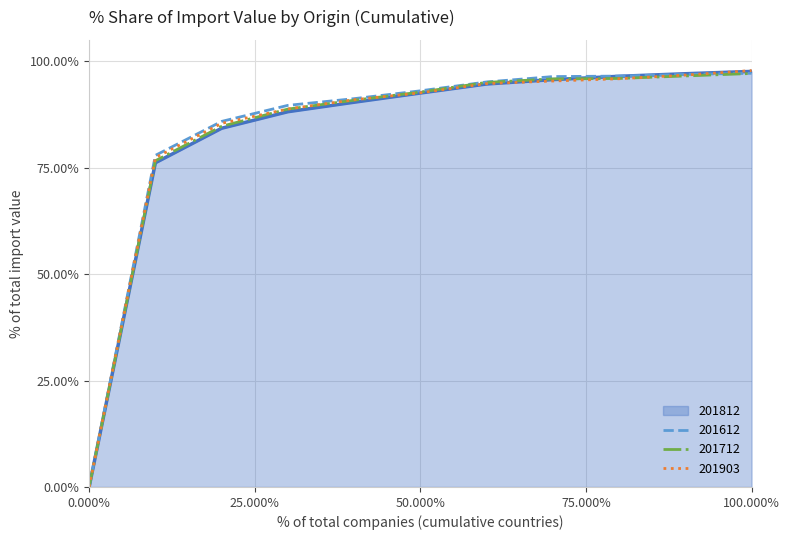

What is the greatest value displayed?

97.8